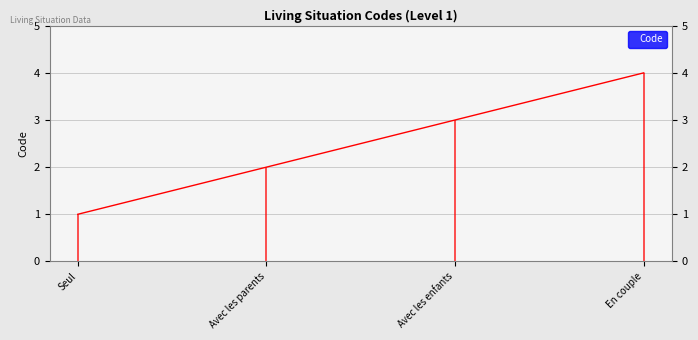

Count the values in the range 2 to 4.

3